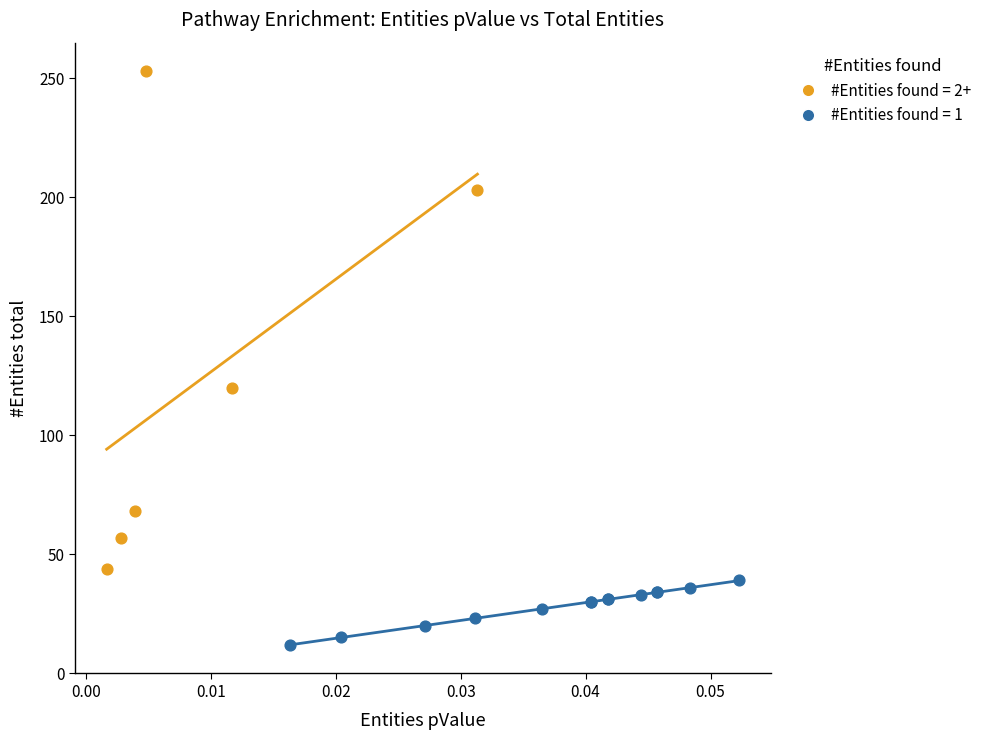

Which series reaches the maximum Y coordinate?

#Entities found = 2+